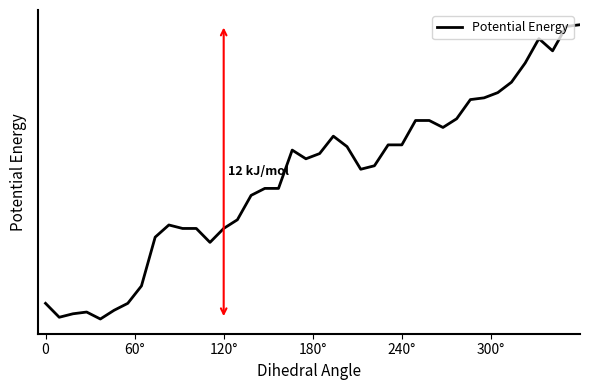

Is this an area chart (filled region under the line)?

No